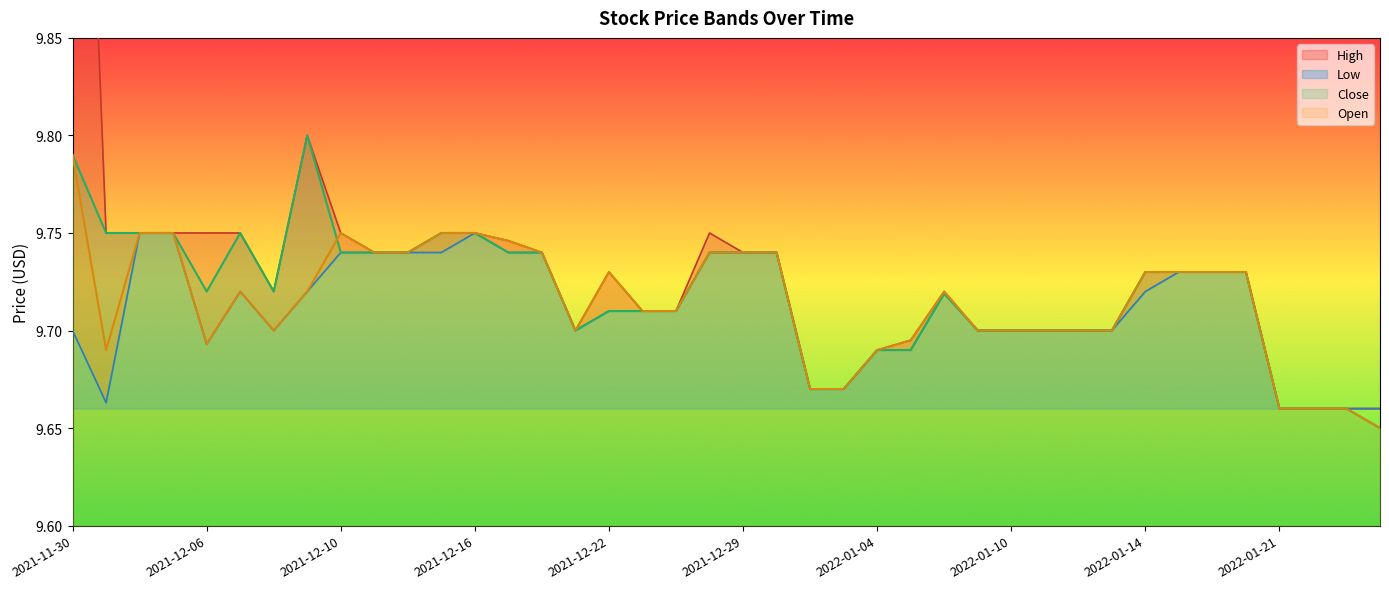

What is the total value across all series at 2021-12-08?

38.8